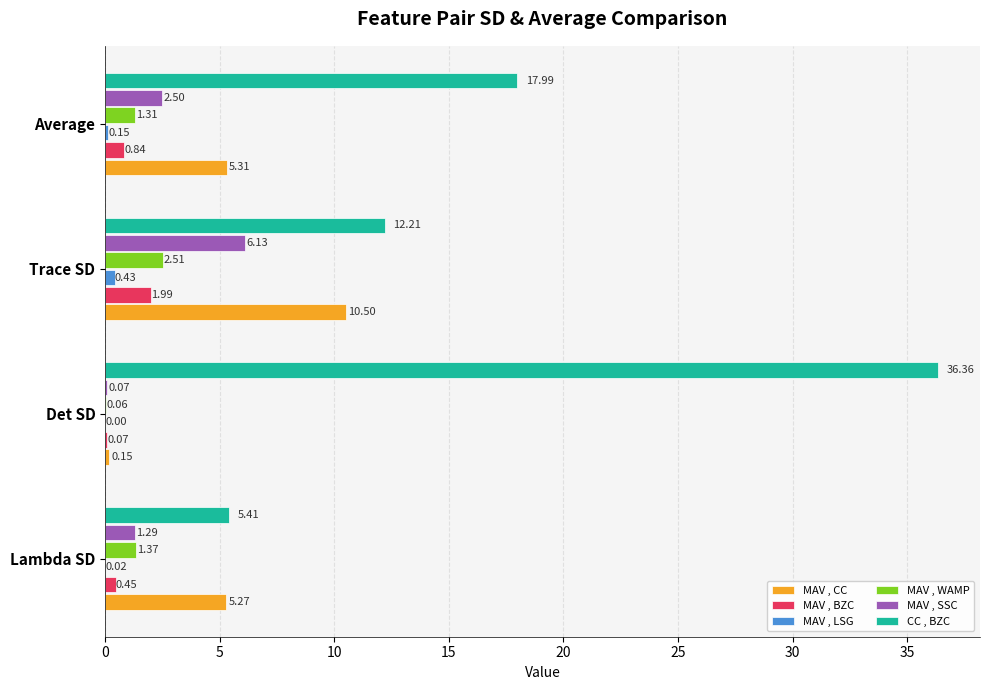

Between Lambda SD and Trace SD, which series saw the biggest shift?

CC , BZC